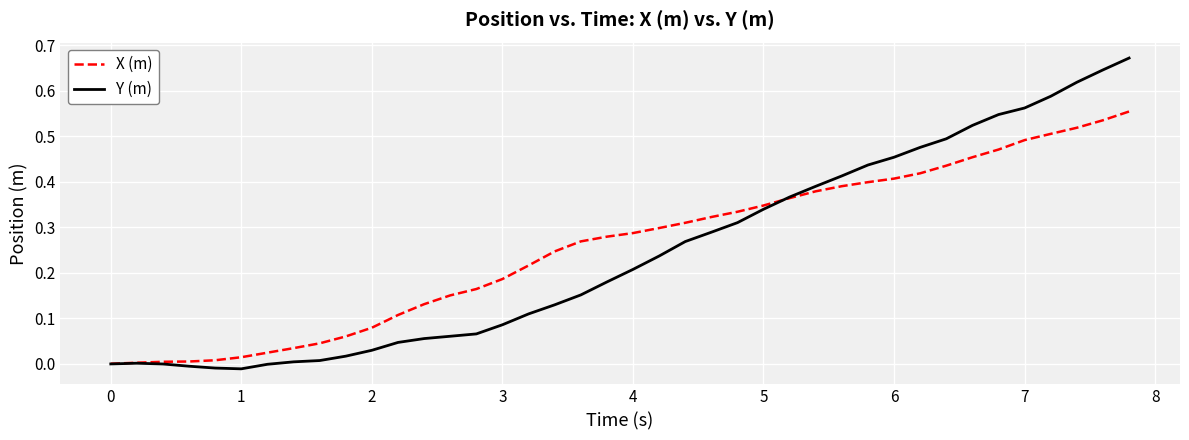

List the series in order of their peak value, highest first.

Y (m), X (m)